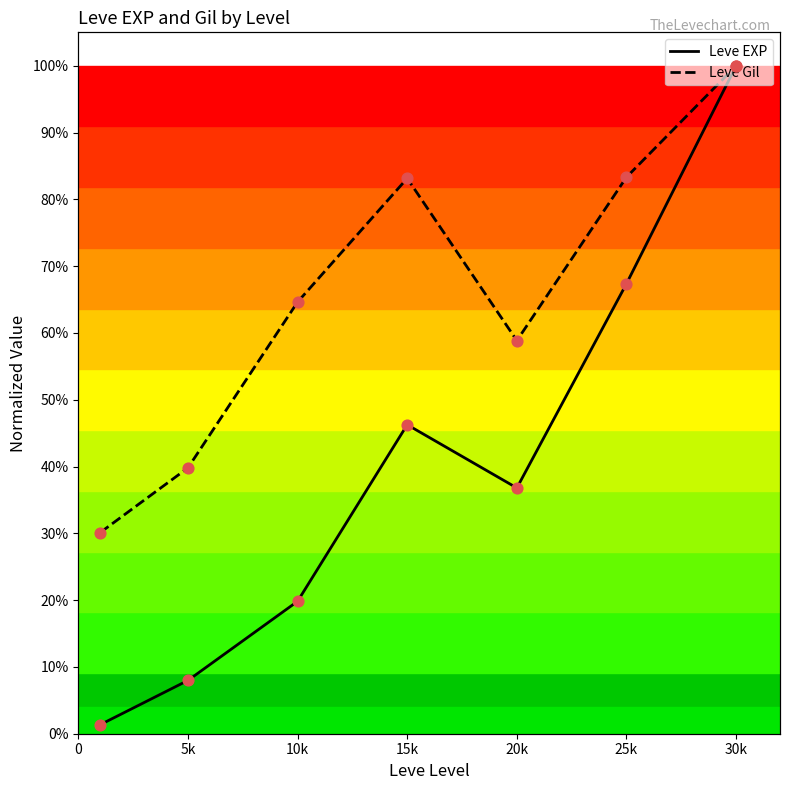

Which series has the largest total across all categories?

Leve Gil